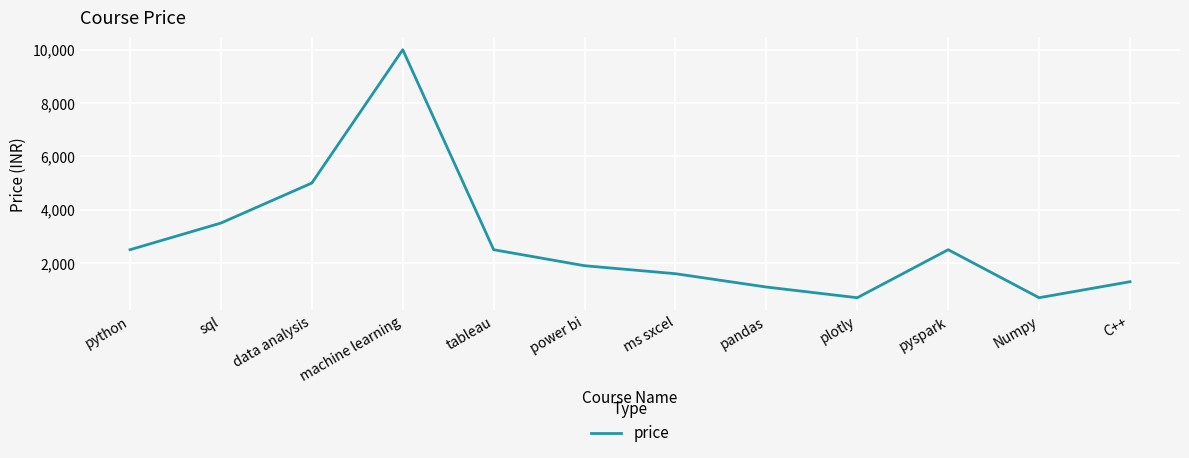

Where is the data nearest to the value 5349?

data analysis